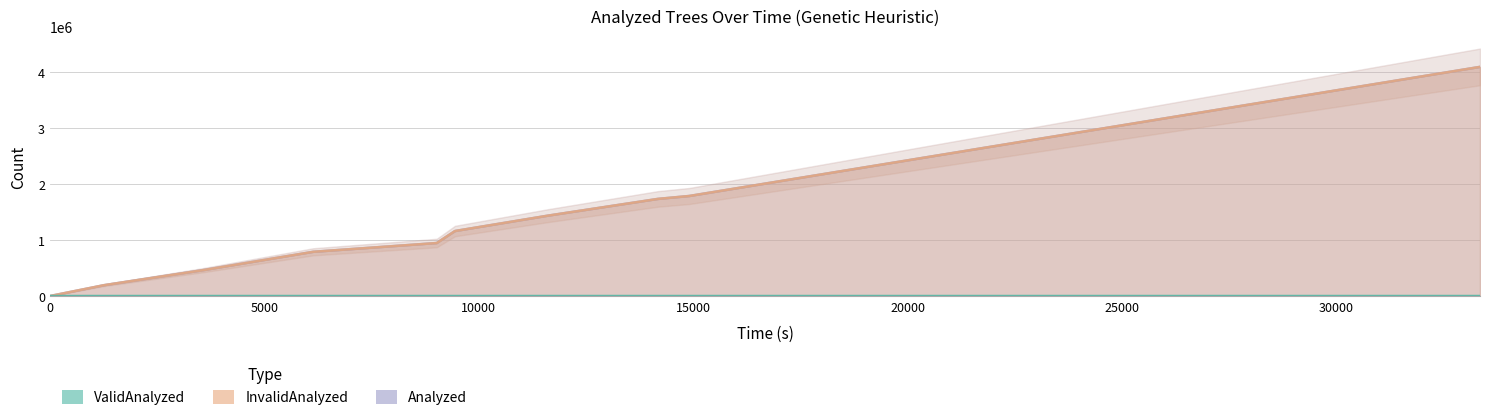

Reading left to right, what are all the values shown in this chart?

ValidAnalyzed: 0	216	288	216	216	216	216	216	216	216
InvalidAnalyzed: 1	193392	467554	790586	947432	1162000	1437106	1736182	1788474	4096890
Analyzed: 1	193608	467842	790802	947648	1162216	1437322	1736398	1788690	4097106